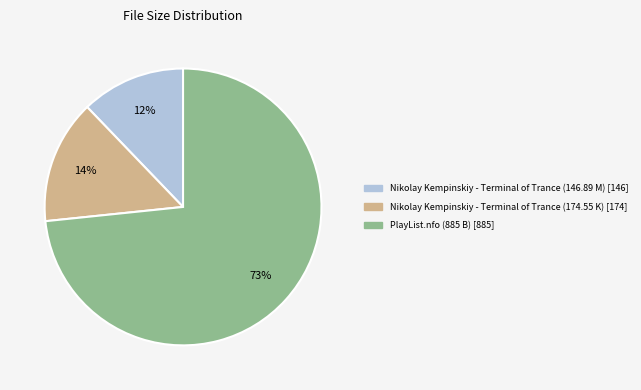

The PlayList.nfo (885 B) slice represents 73% of the pie. True or false?

True